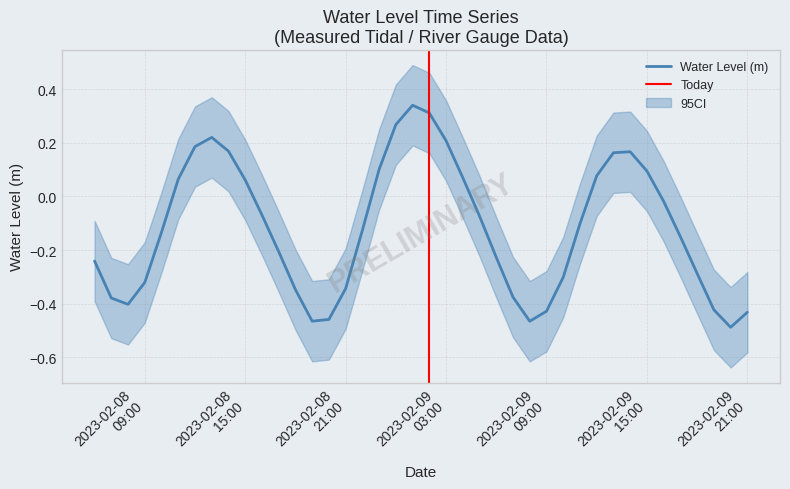

At which category does the data reach its first local peak?

2023-02-08 13:00:00